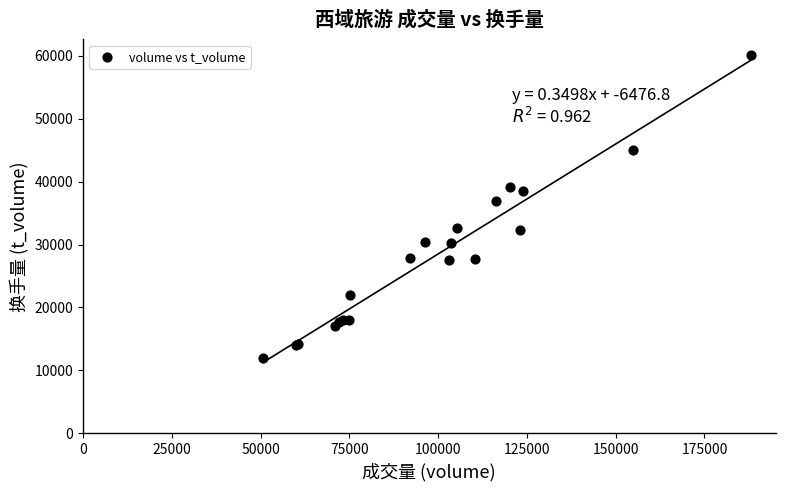

What Y value in the scatter plot is closest to 36040?

36879